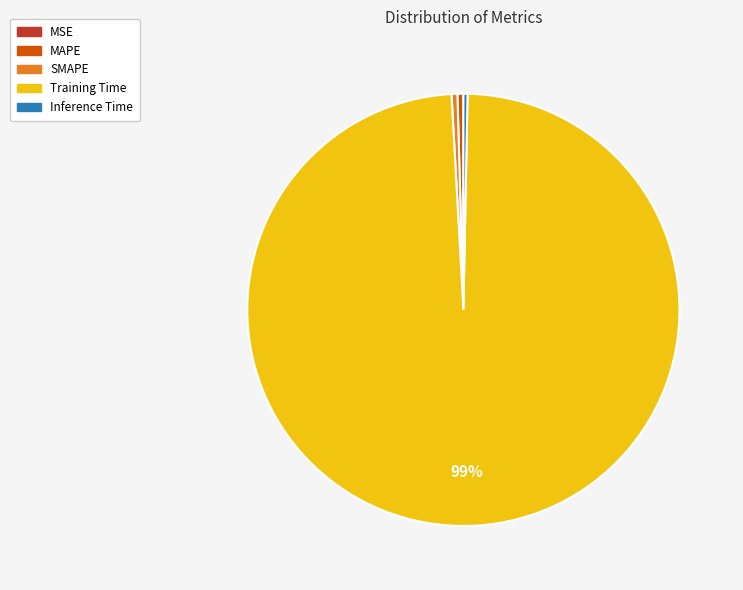

Is there a majority slice in this chart?

Yes